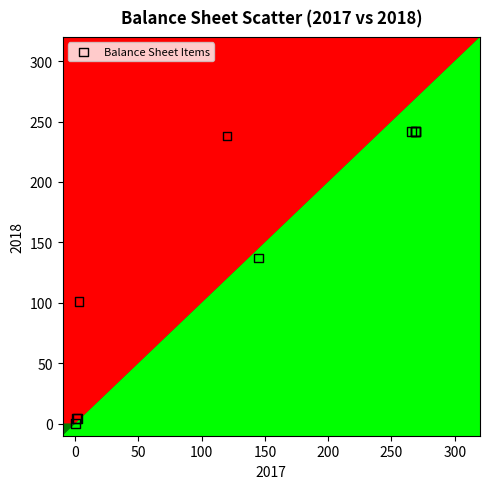

What Y value in the scatter plot is closest to 121?

137